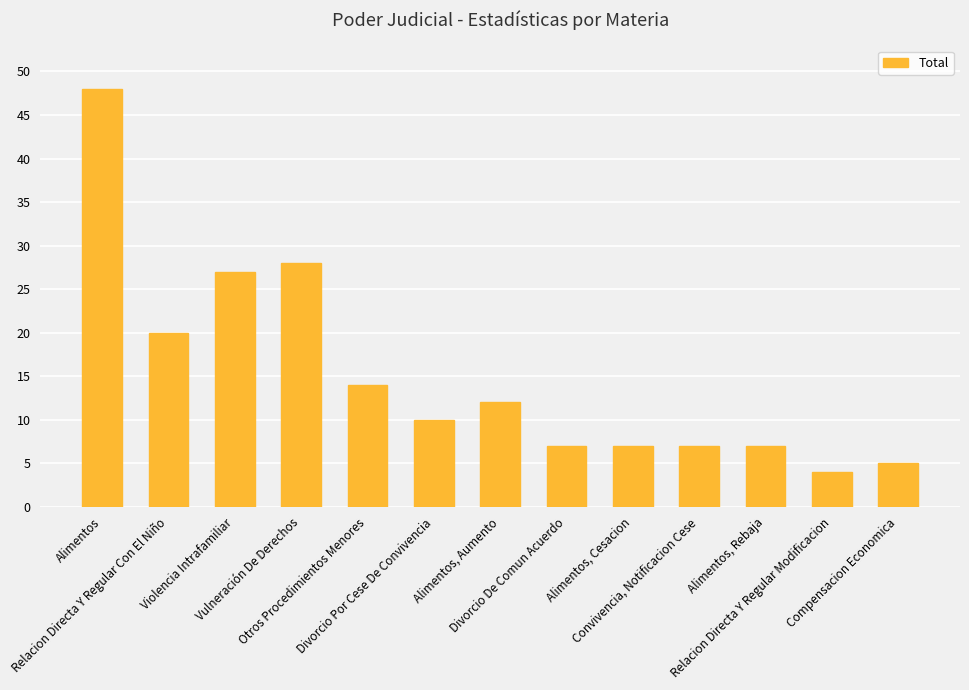

Where does the data first go above 10?

Alimentos